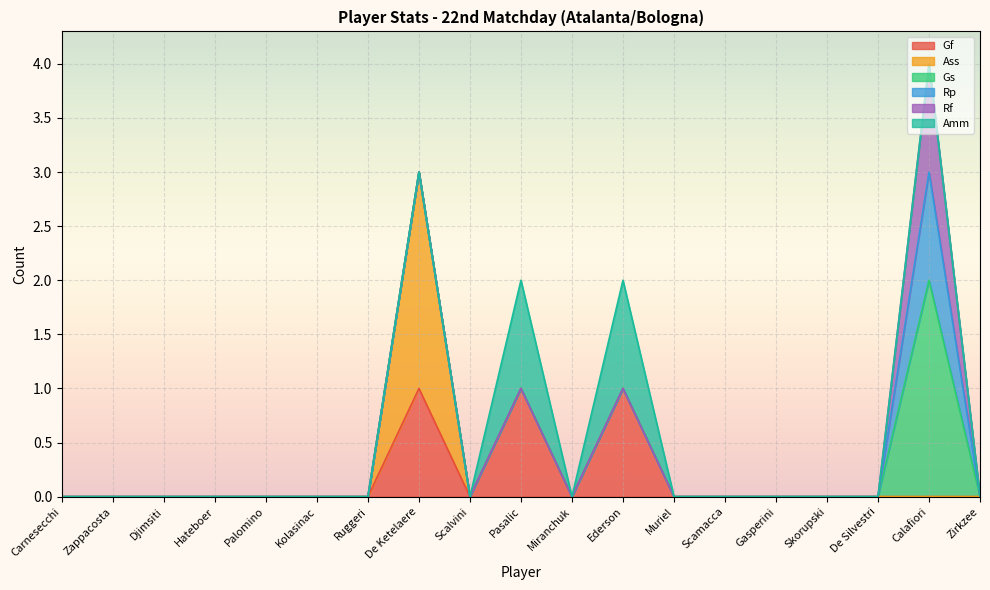

At which category is the sum across all series the highest?

Calafiori